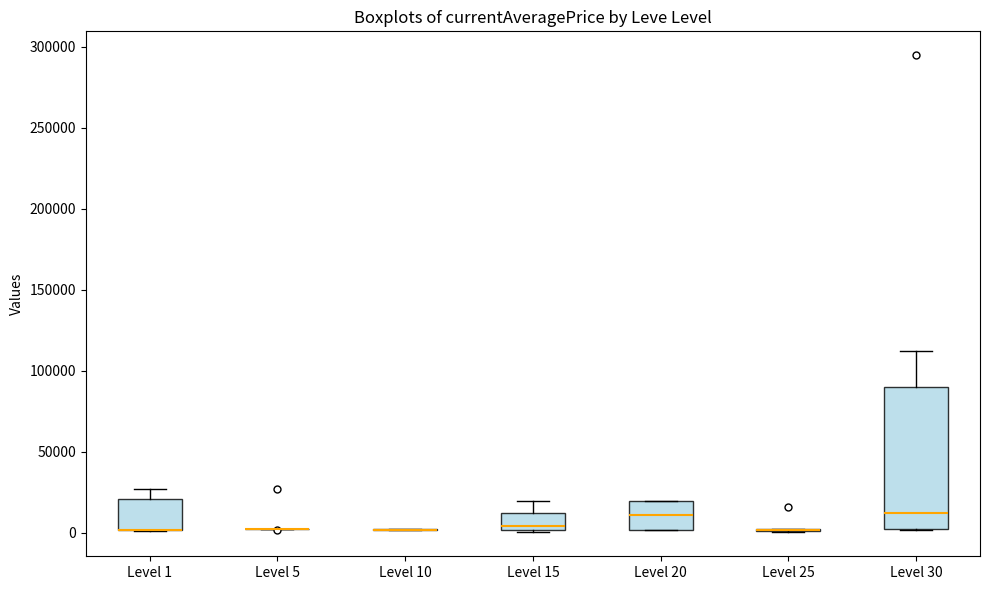

Where is the upper edge of the box for Level 1 on the y-axis? The values are not printed on the chart, so give them approximately, as read against the axis.

20000